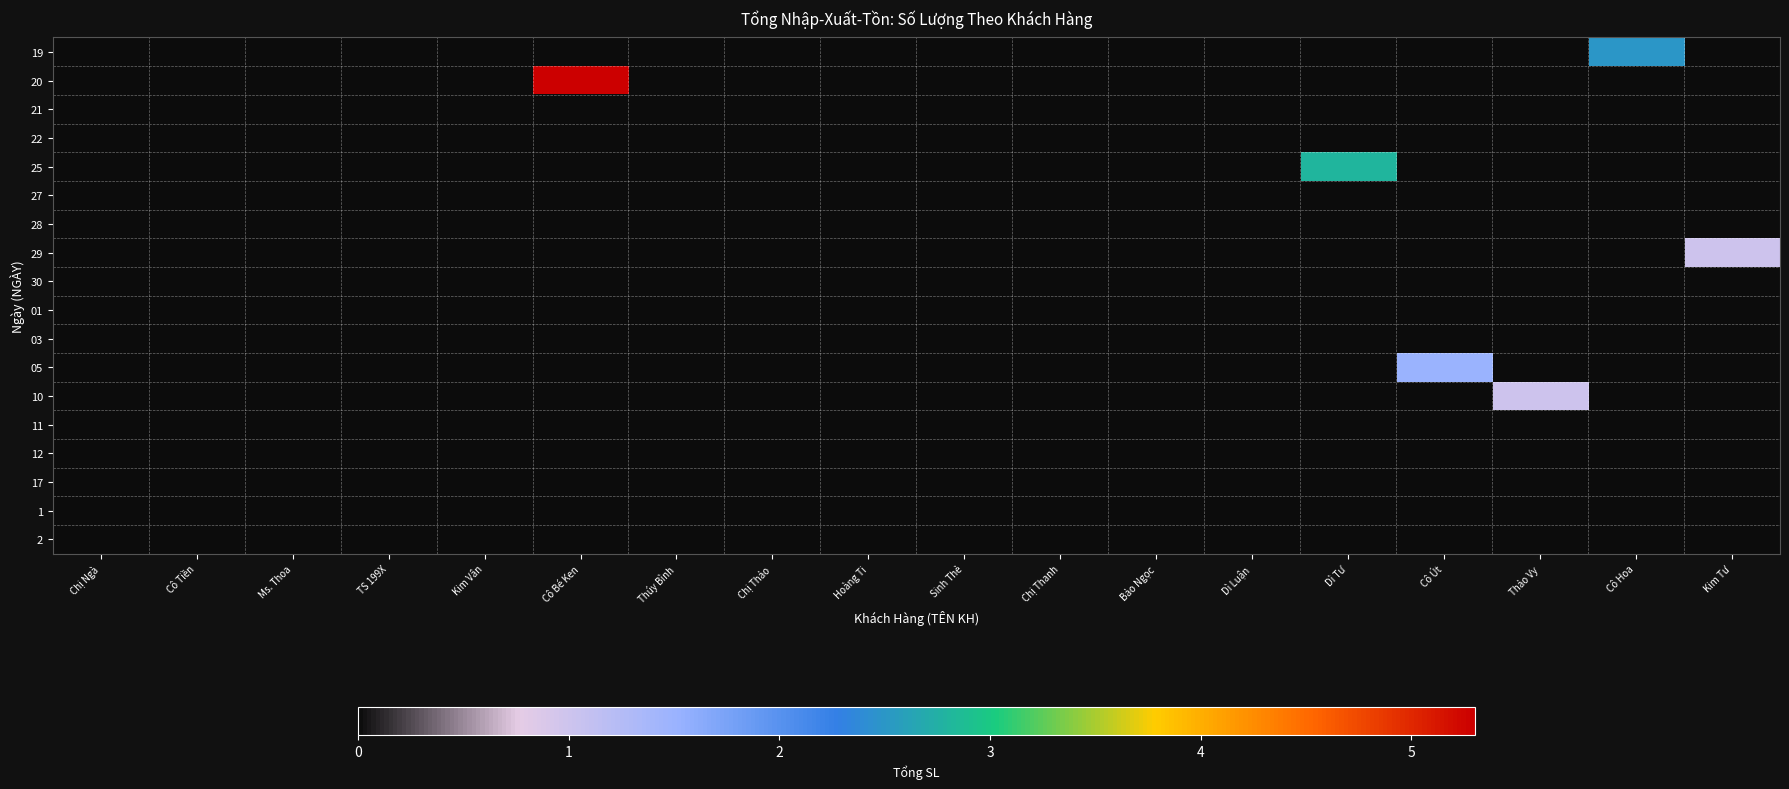

What is the maximum value shown in the chart?

5.3